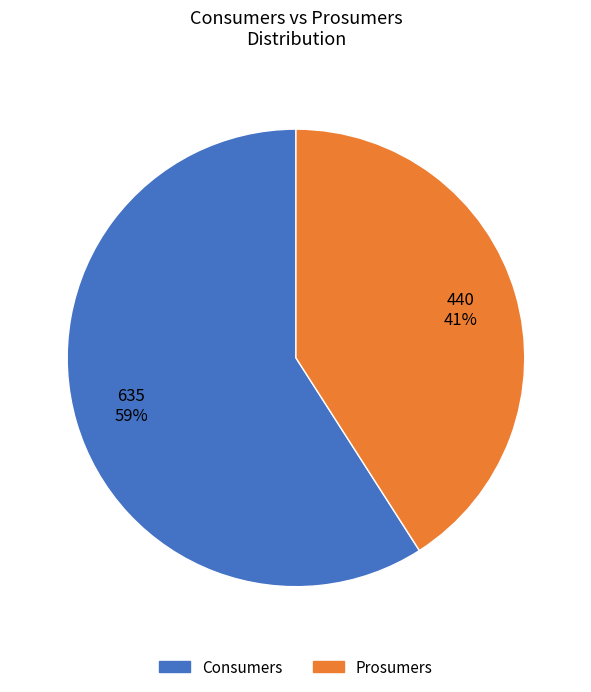

Which category accounts for the majority?

Consumers